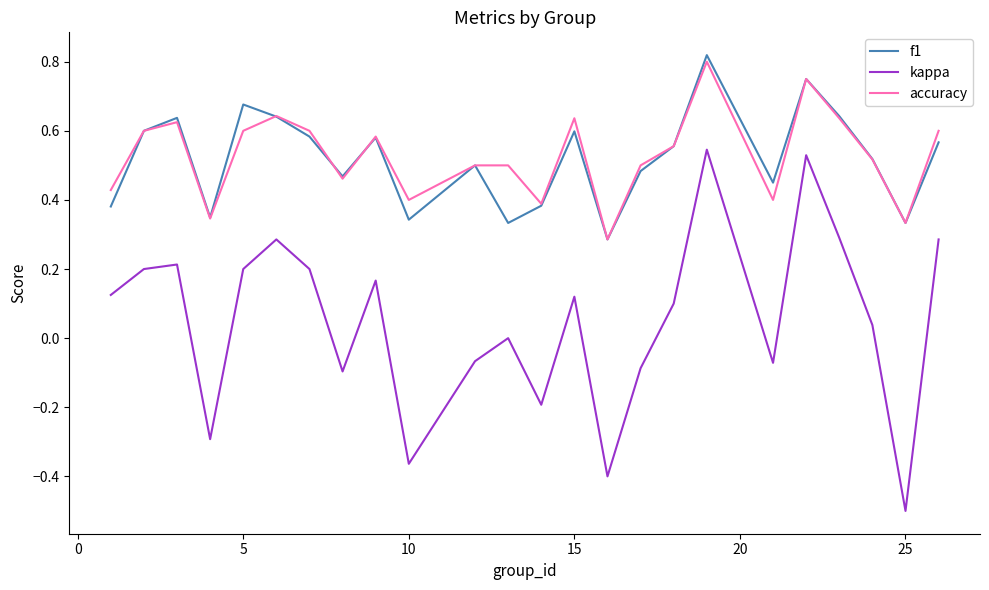

What is the smallest value displayed?

-0.5